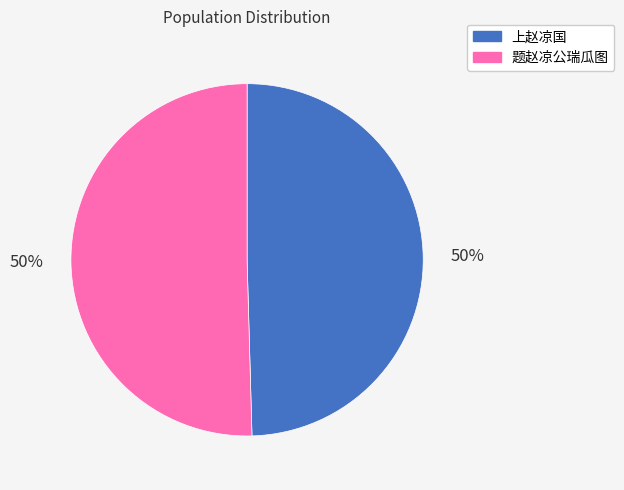

To the nearest percent, what is the average slice percentage?

50%